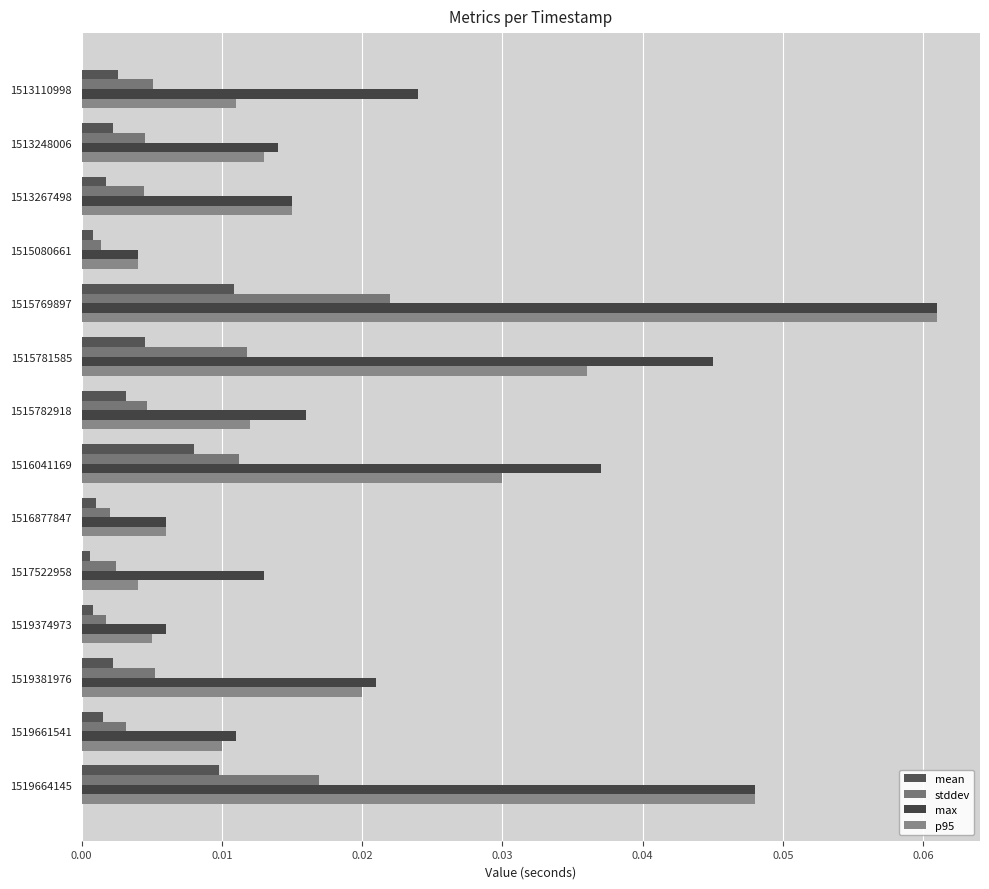

What is the difference between the maximum and minimum values in the max series?

0.1